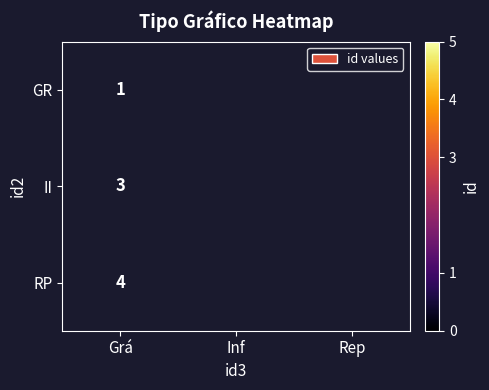

The value of II at Grá is 1. True or false?

False